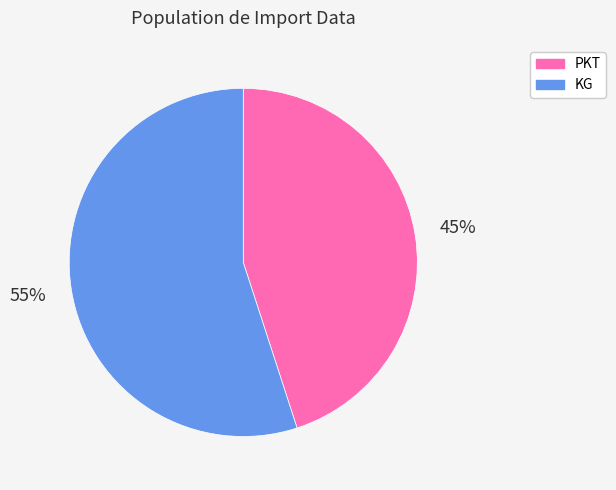

What percentage is the PKT slice, to the nearest percent?

45%